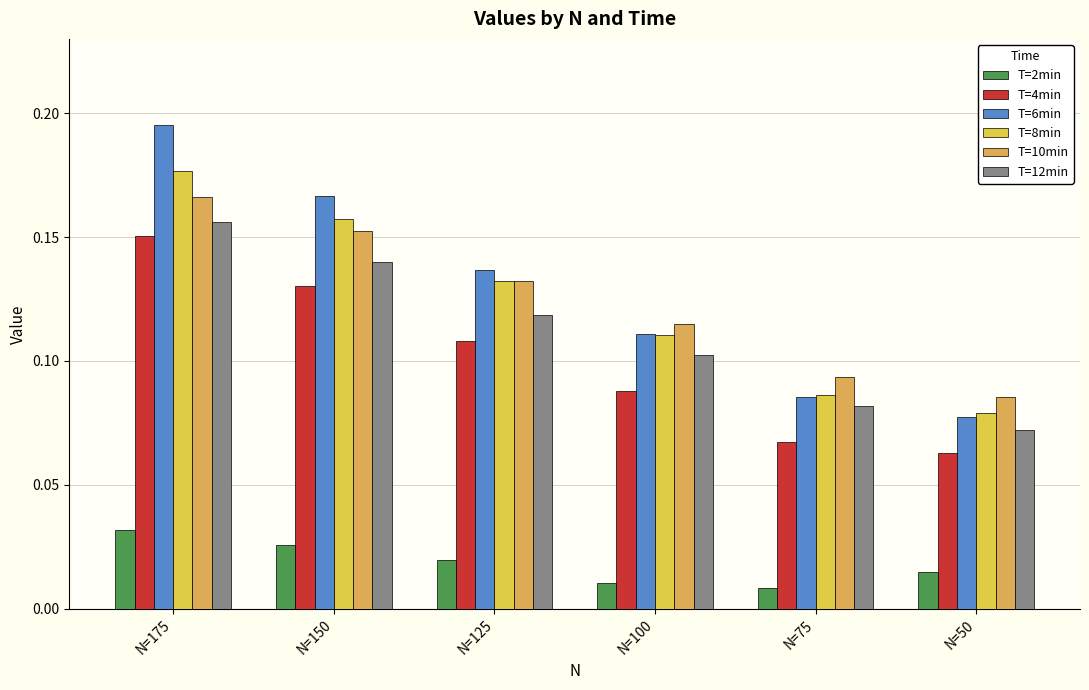

The value of T=6min at N=150 is 0.2. True or false?

True